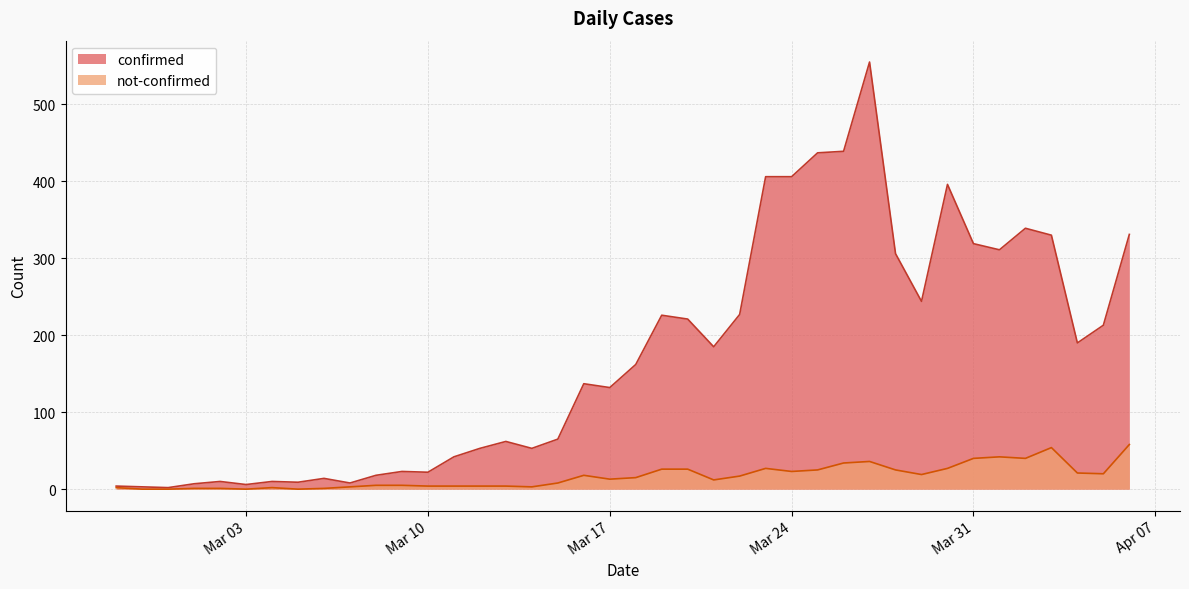

Reading left to right, list all the values displayed in this chart.

confirmed: 4	3	2	7	10	6	10	9	14	8	18	23	22	42	53	62	53	65	137	132	162	226	221	185	227	406	406	437	439	555	306	244	396	319	311	339	330	190	213	331
not-confirmed: 2	0	0	1	1	0	2	0	1	3	5	5	4	4	4	4	3	8	18	13	15	26	26	12	17	27	23	25	34	36	25	19	27	40	42	40	54	21	20	58